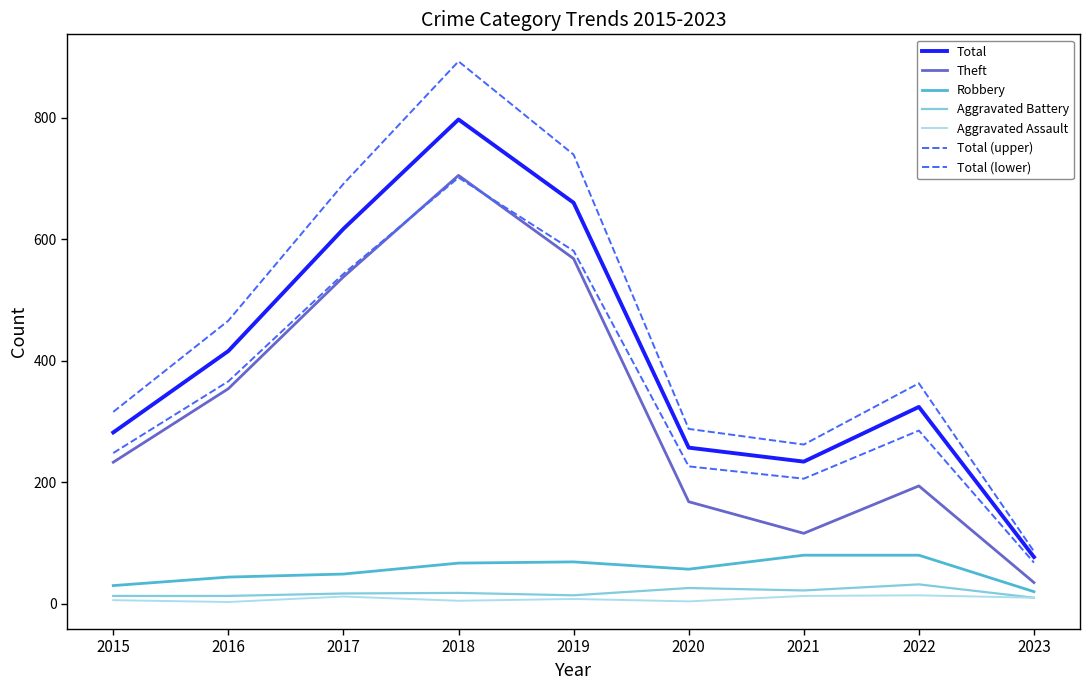

How many interior local peaks does the Aggravated Assault series have?

3